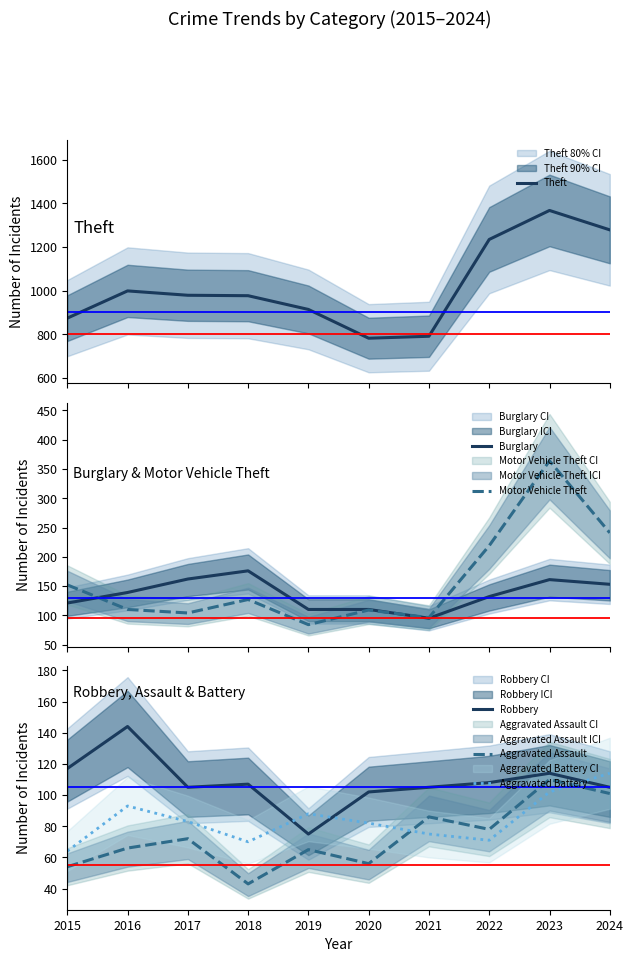

Where is Aggravated Assault nearest to the value 76?

2022